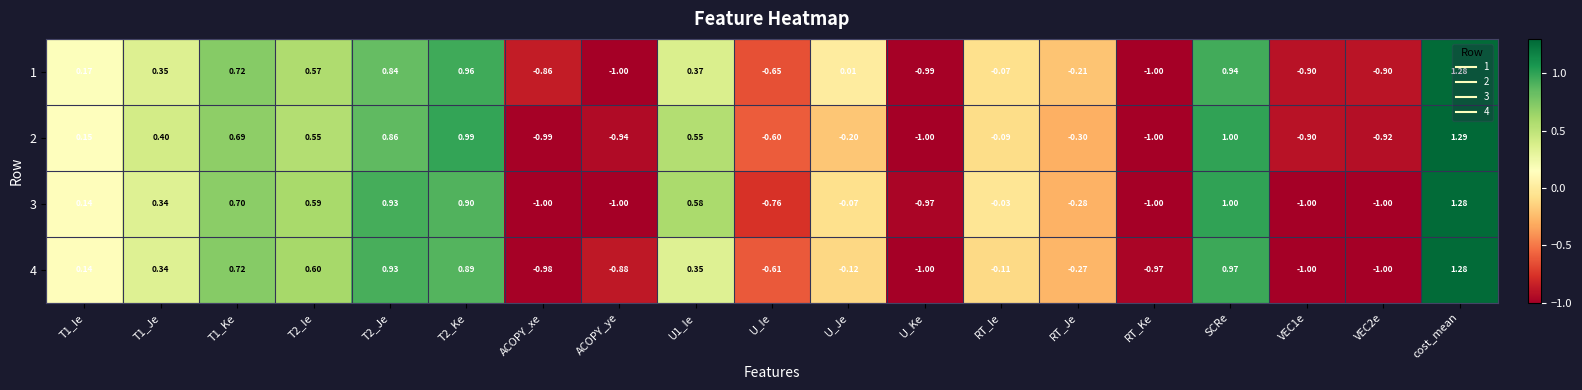

Is the value of 3 at U_Ie greater than the value of 4 at ACOPY_ye?

Yes